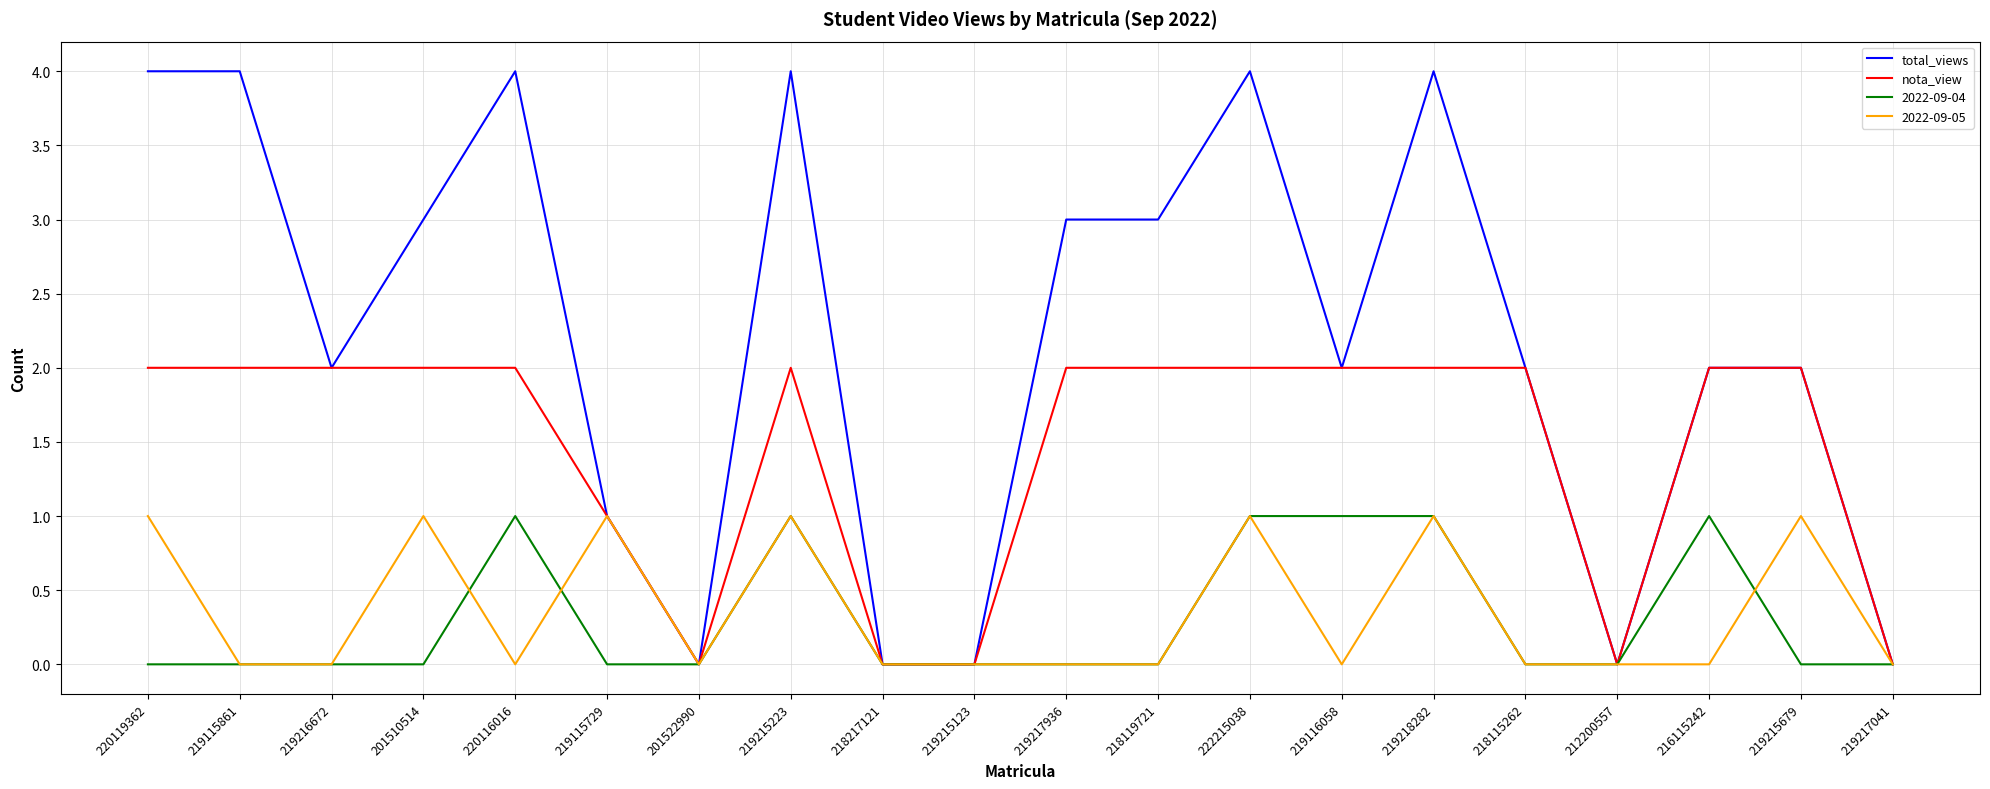

Is the value of 2022-09-05 at 219115729 greater than the value of 2022-09-04 at 219115729?

Yes